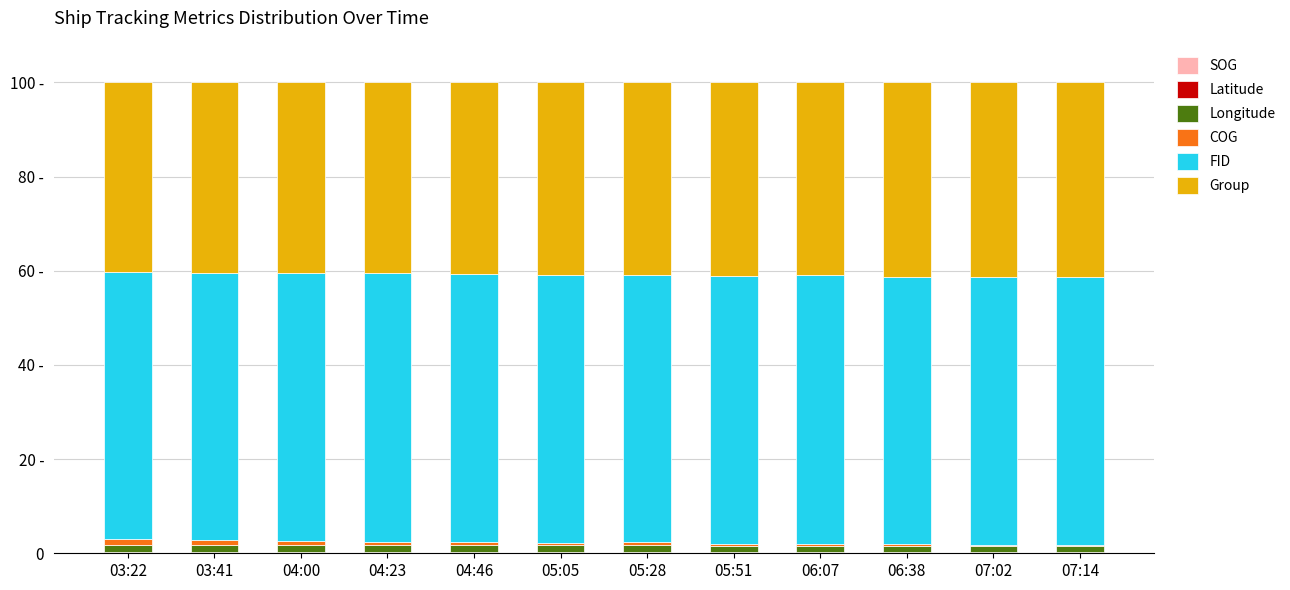

Does the chart contain stacked bars?

Yes